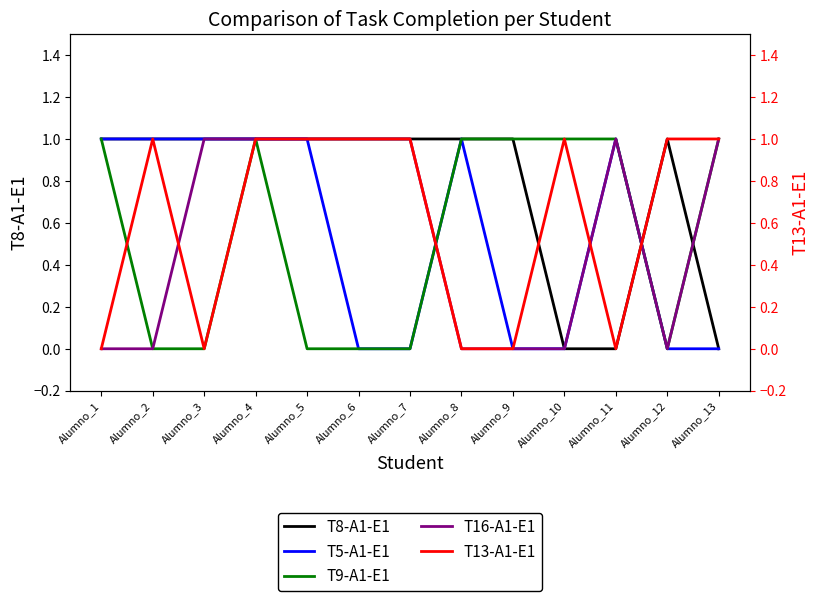

Which series changed the most between Alumno_2 and Alumno_8?

T9-A1-E1